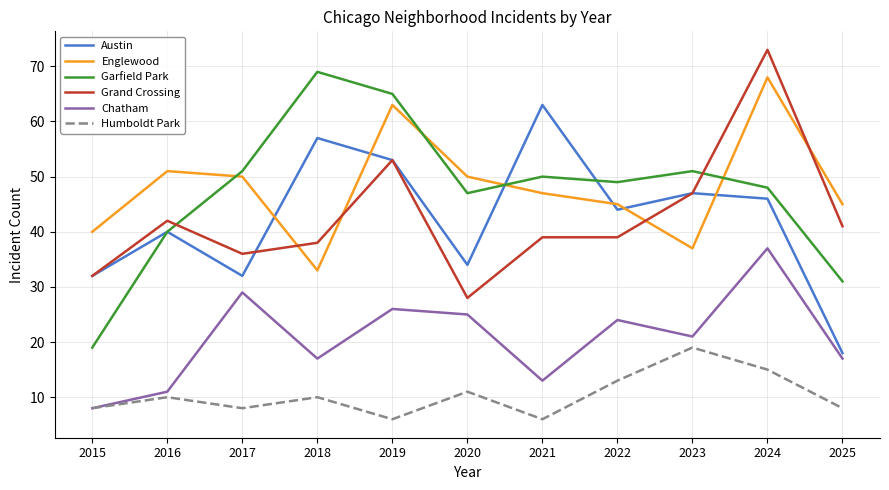

Reading right to left, list all the values displayed in this chart.

Austin: 18	46	47	44	63	34	53	57	32	40	32
Englewood: 45	68	37	45	47	50	63	33	50	51	40
Garfield Park: 31	48	51	49	50	47	65	69	51	40	19
Grand Crossing: 41	73	47	39	39	28	53	38	36	42	32
Chatham: 17	37	21	24	13	25	26	17	29	11	8
Humboldt Park: 8	15	19	13	6	11	6	10	8	10	8